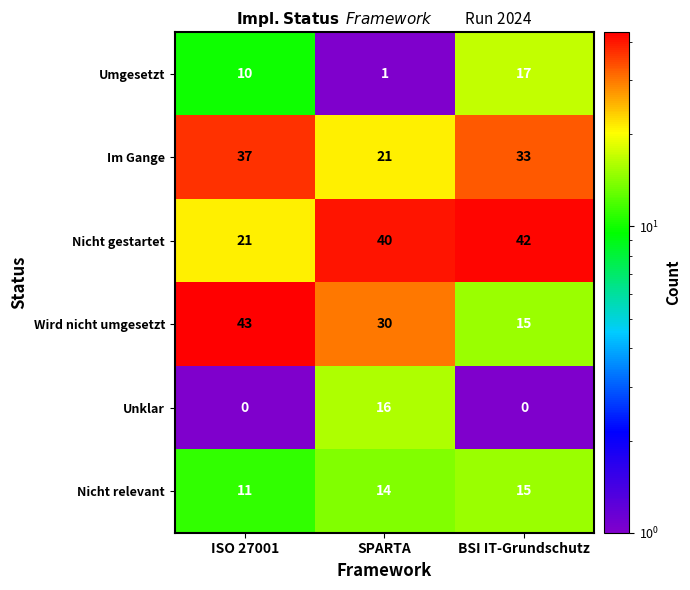

Rank the series by their maximum value, from highest to lowest.

Wird nicht umgesetzt, Nicht gestartet, Im Gange, Umgesetzt, Unklar, Nicht relevant